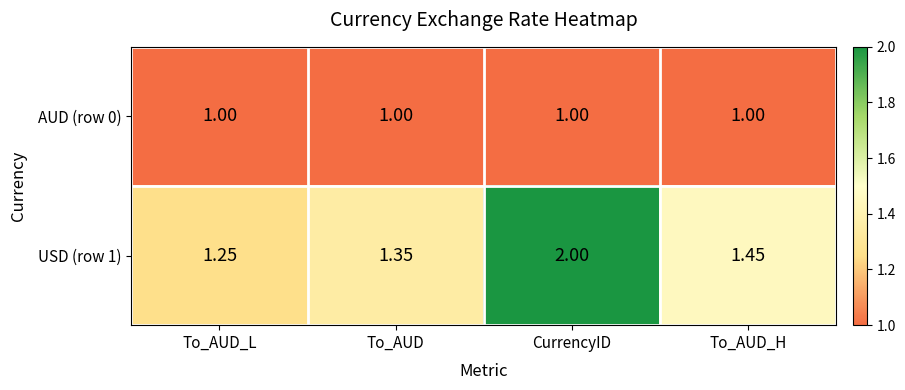

Rank the series by their average value, from highest to lowest.

USD (row 1), AUD (row 0)